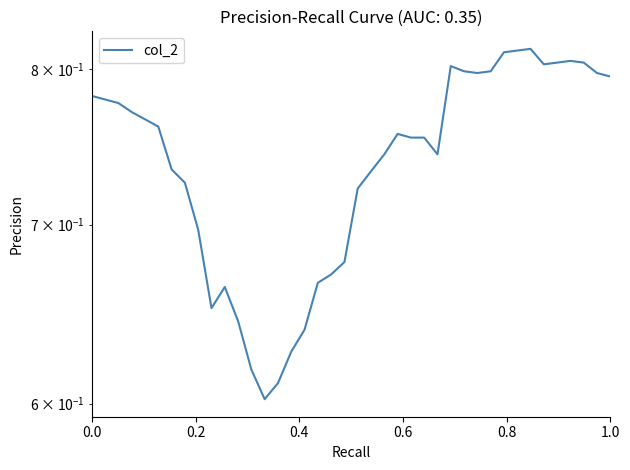

What is the value of the 29th point from the left?

0.8